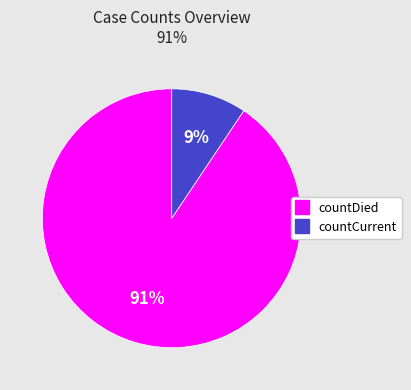

To the nearest percent, what percentage of the pie is countCurrent?

9%